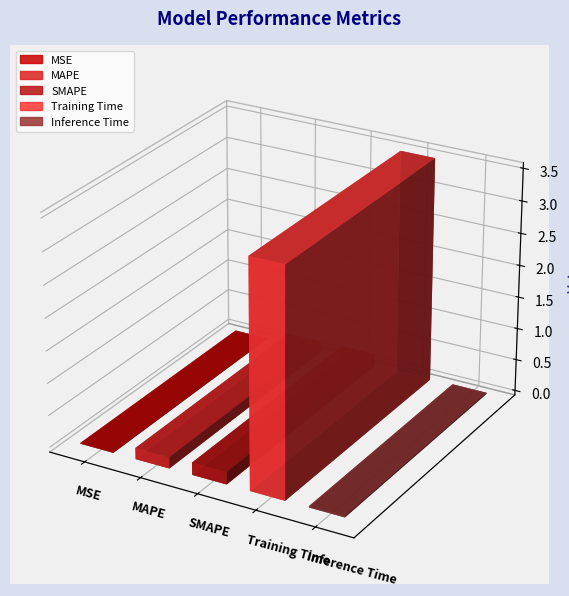

How many categories are shown in the chart?

5